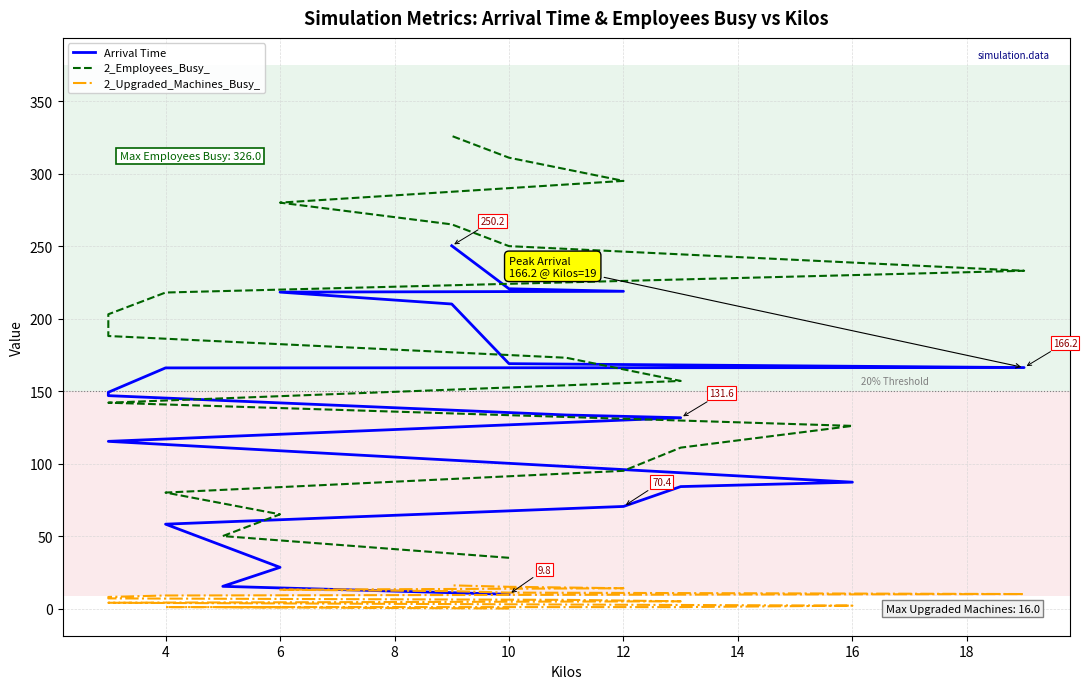

Which series has the largest range (max minus min)?

2_Employees_Busy_